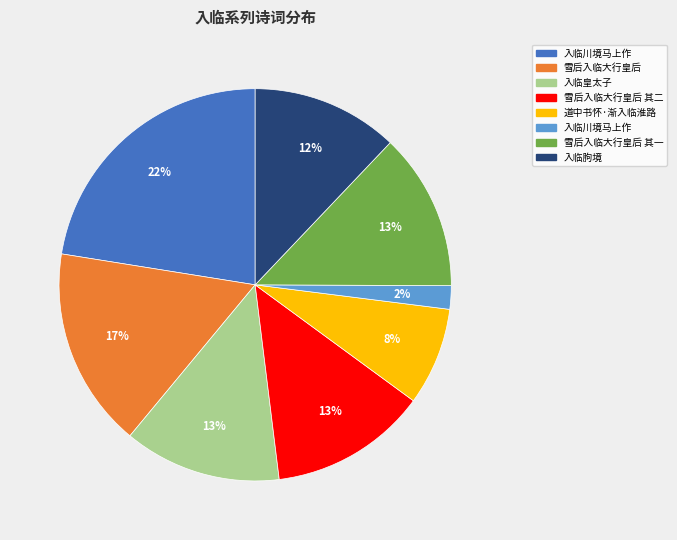

To the nearest percent, what is the average slice percentage?

12%